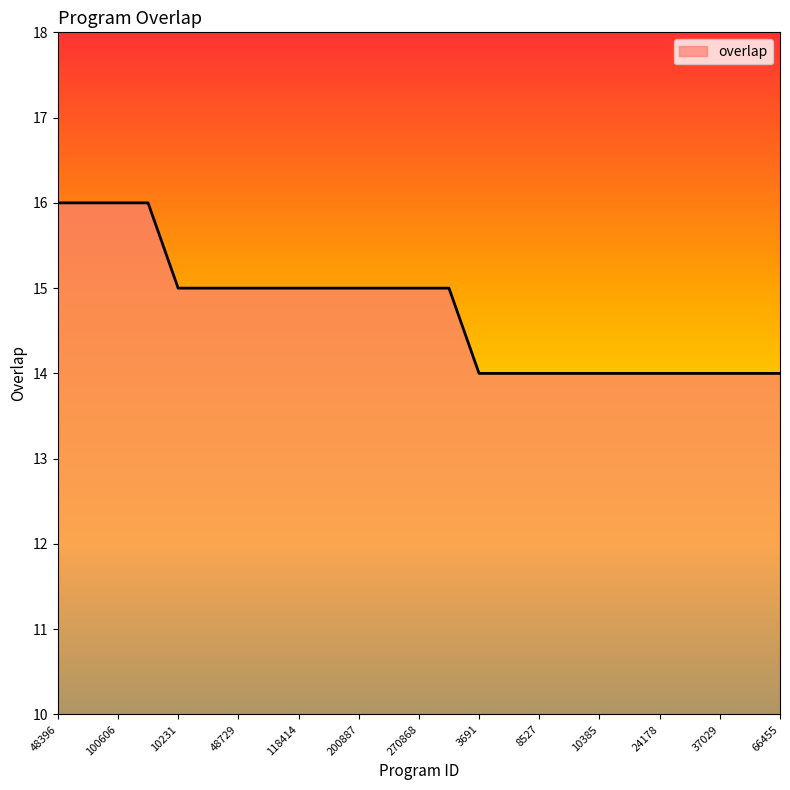

What is the smallest value displayed?

14